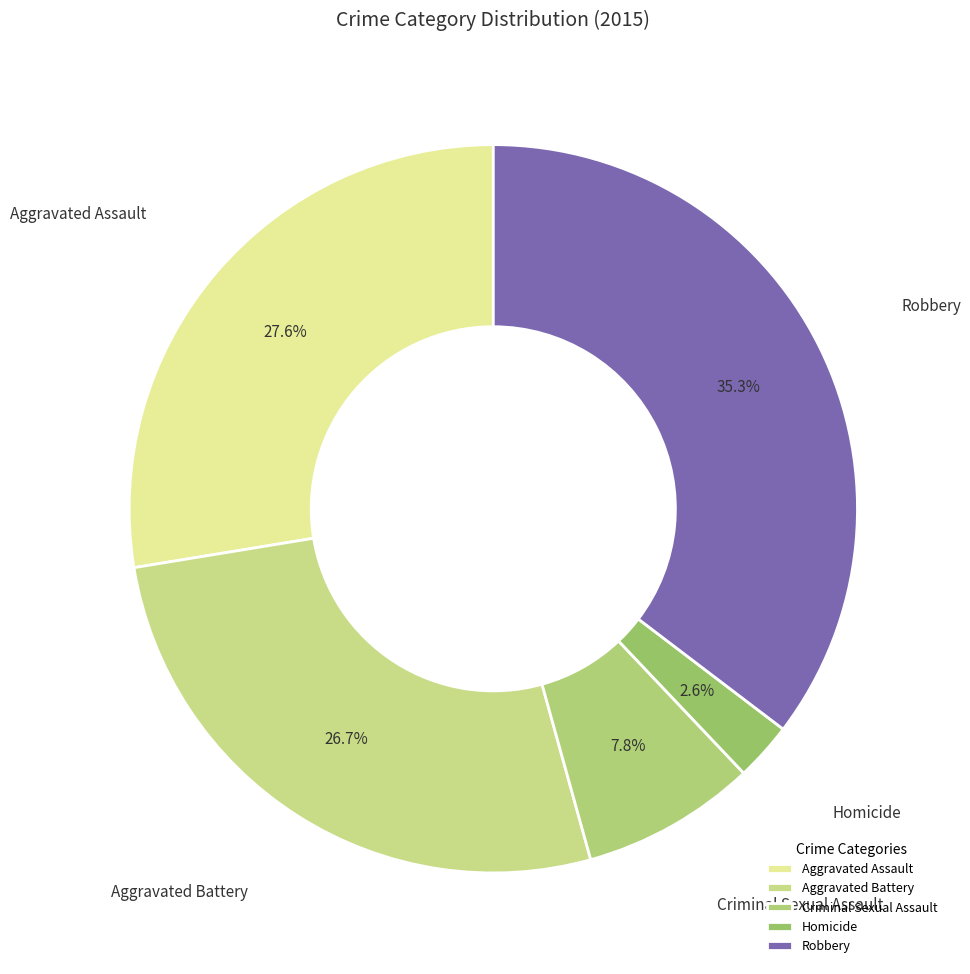

How much of the chart is everything except Aggravated Battery?

73.3%